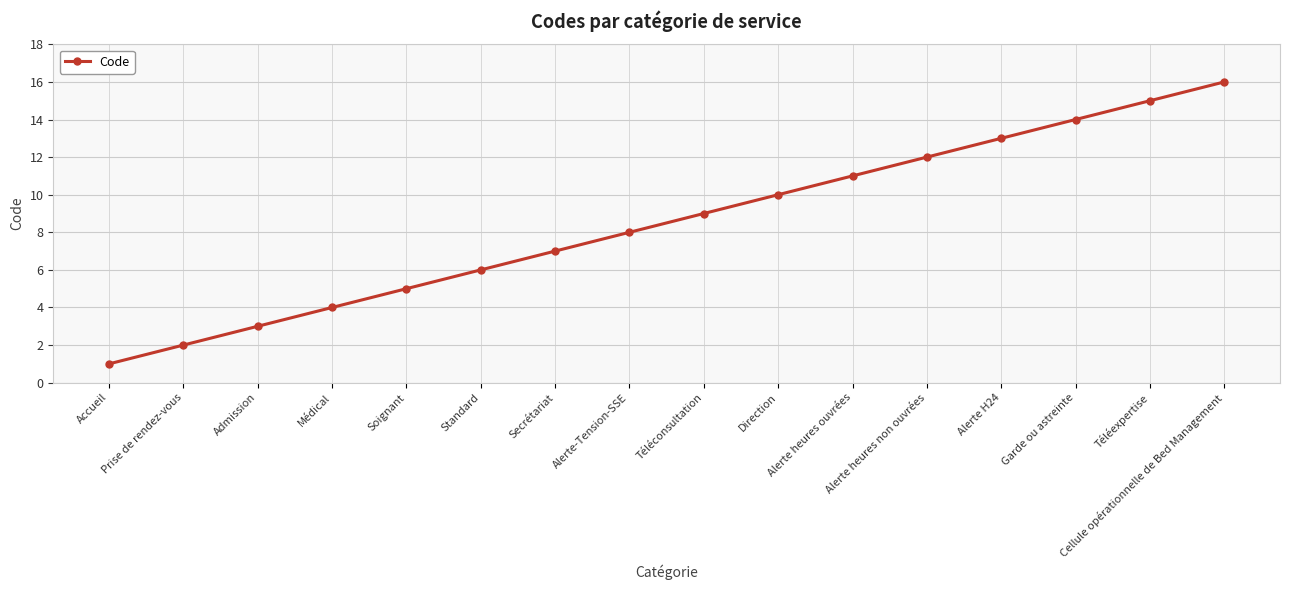

Is this an area chart (filled region under the line)?

No